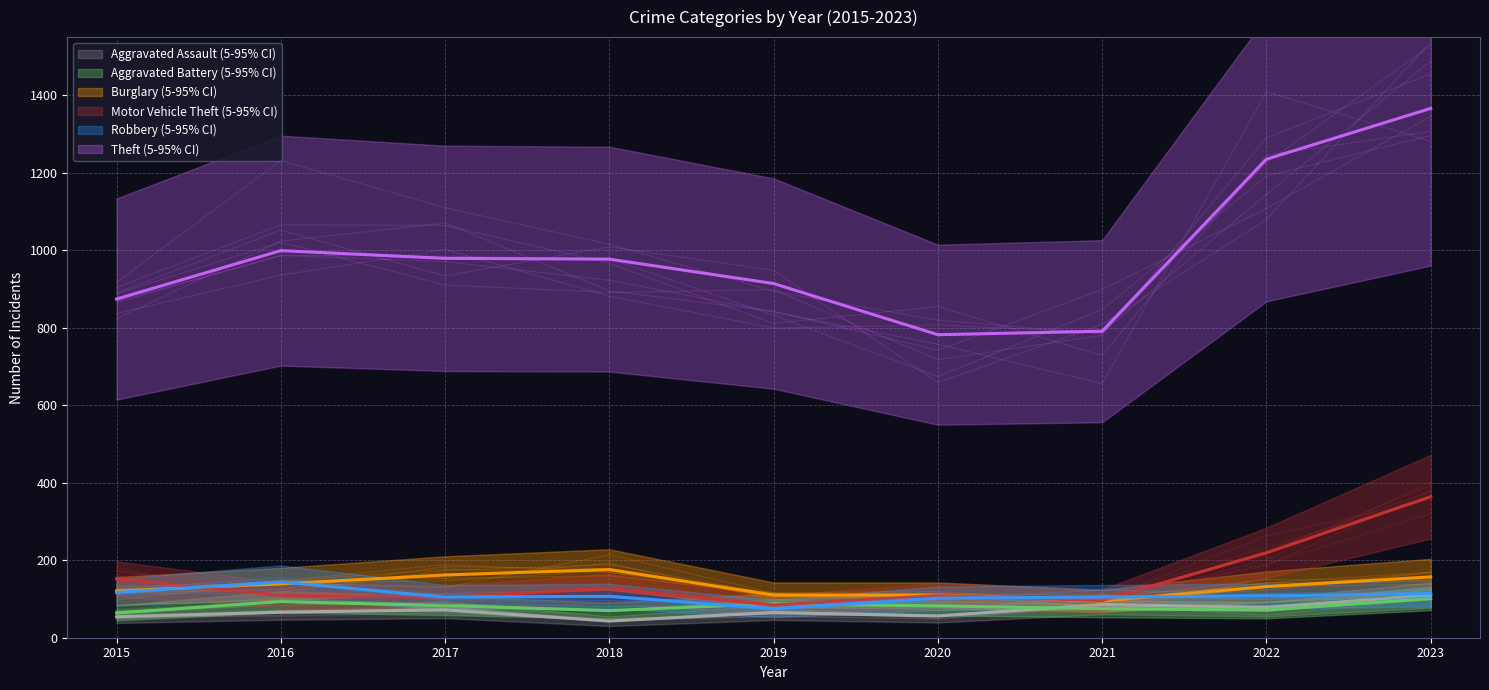

What is the approximate value of Burglary at 2020?

110